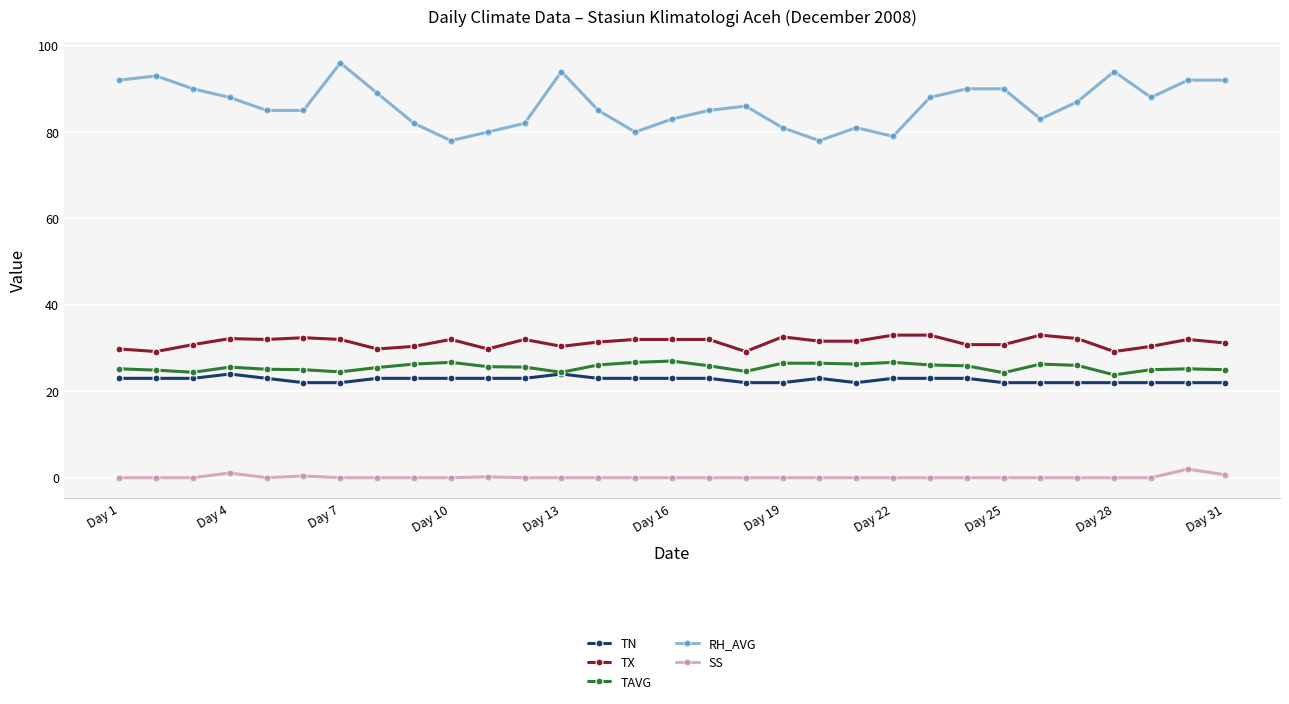

Which series has the largest range (max minus min)?

RH_AVG